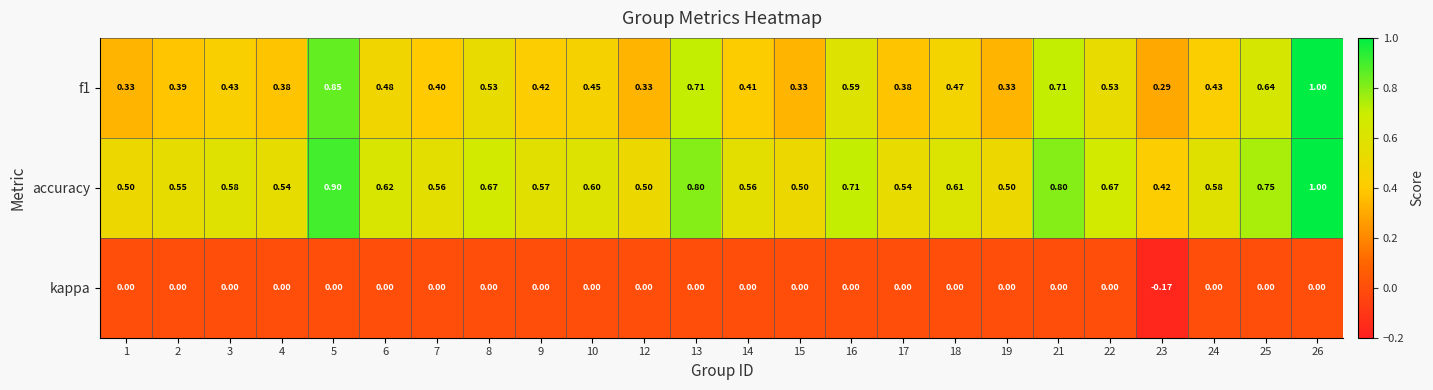

Is the value of accuracy at 26 greater than the value of f1 at 22?

Yes